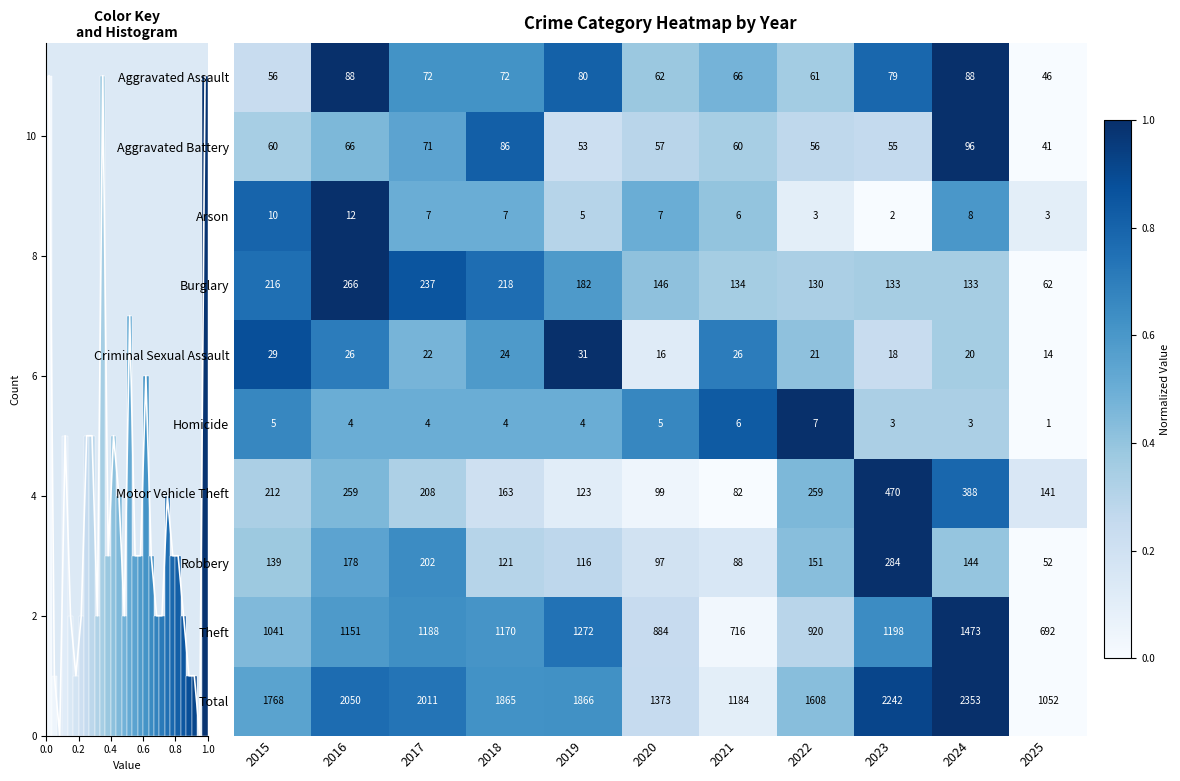

What is the difference between the Theft values at 2018 and 2019?

102